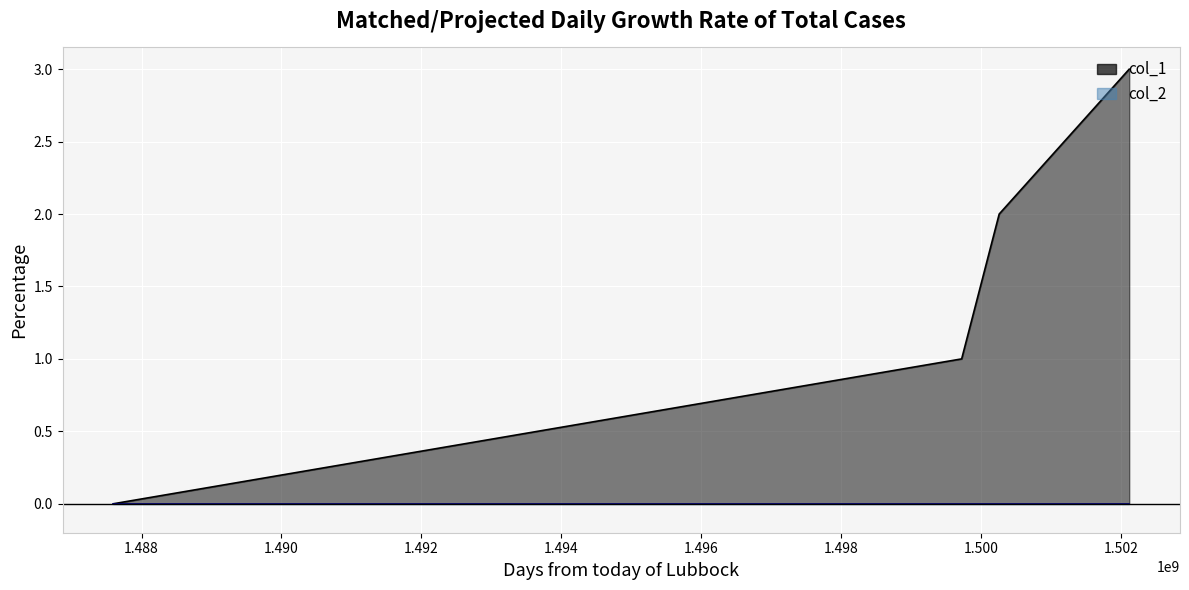

How many distinct data groups are displayed?

1